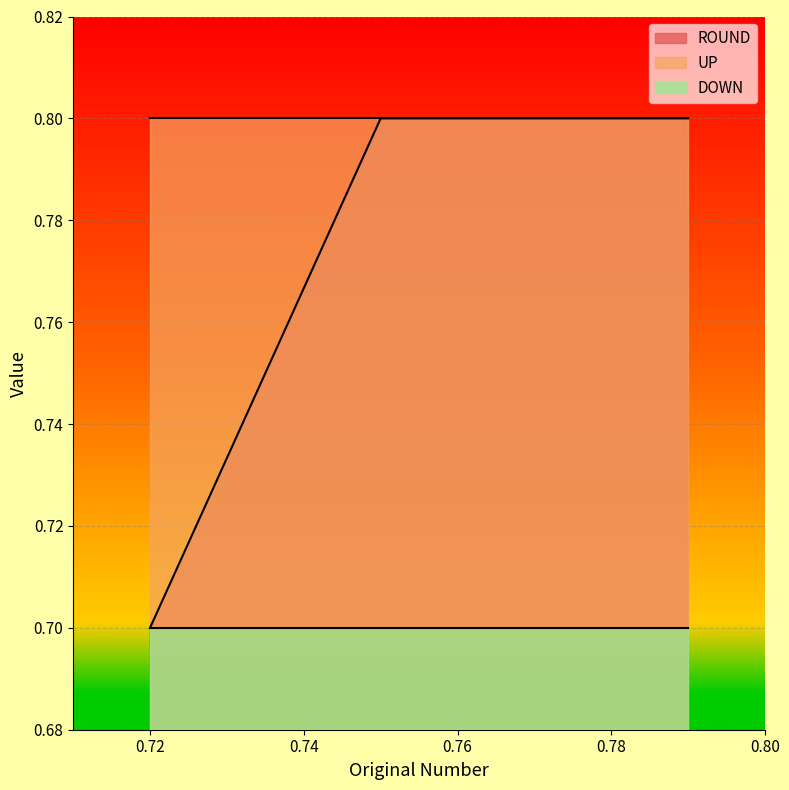

What is the value of the UP point at the 2nd from the left?

0.8